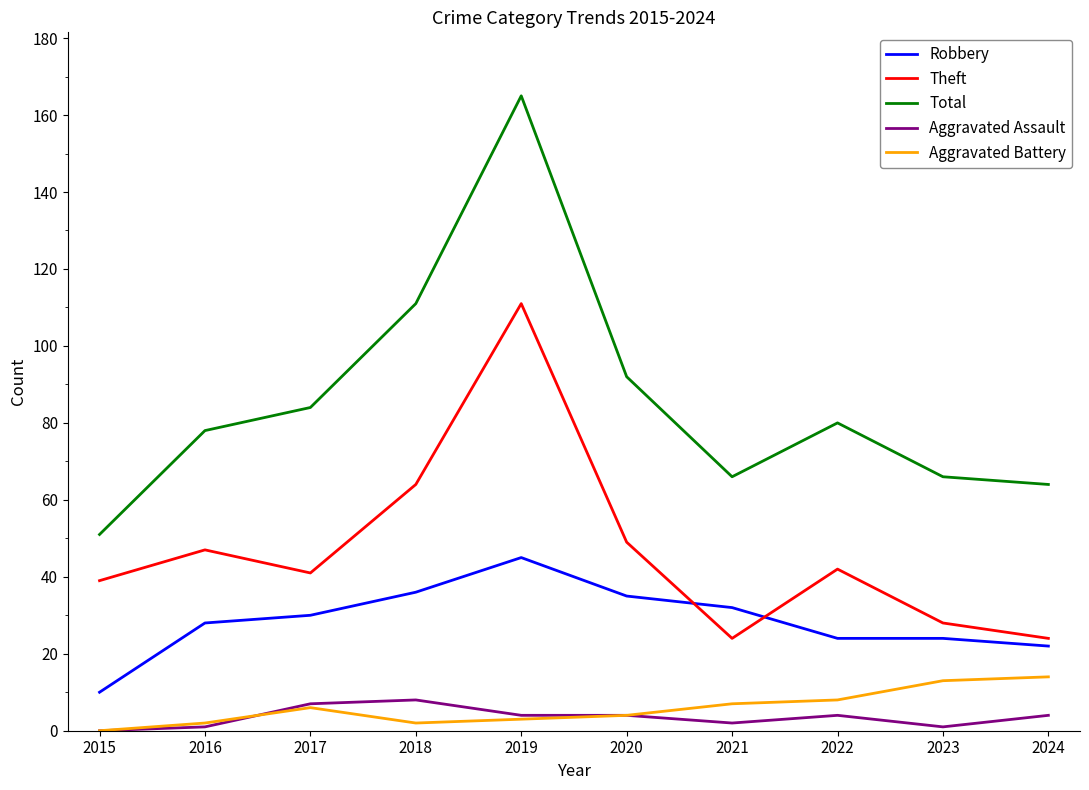

Is the value of Aggravated Assault at 2021 greater than the value of Aggravated Battery at 2015?

Yes